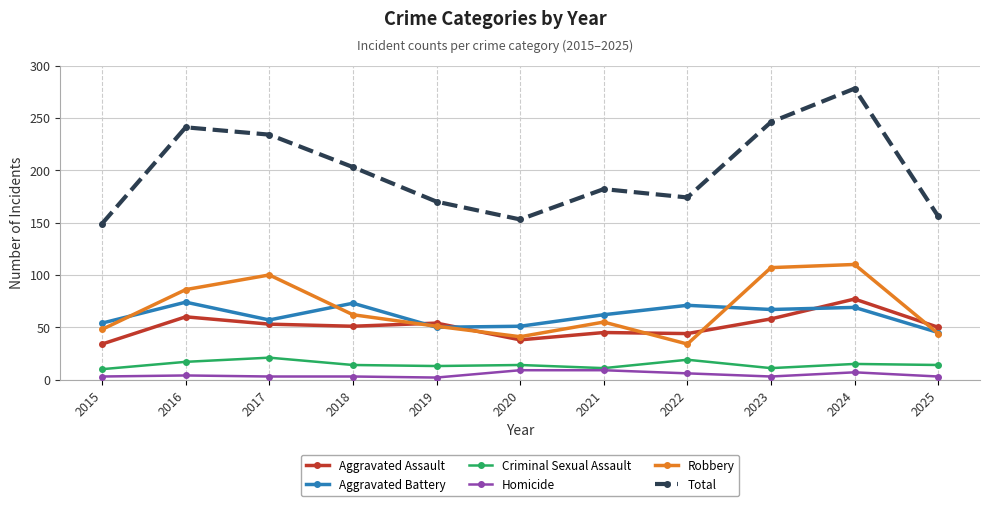

What is the sum of the Total values at 2019 and 2018?

373